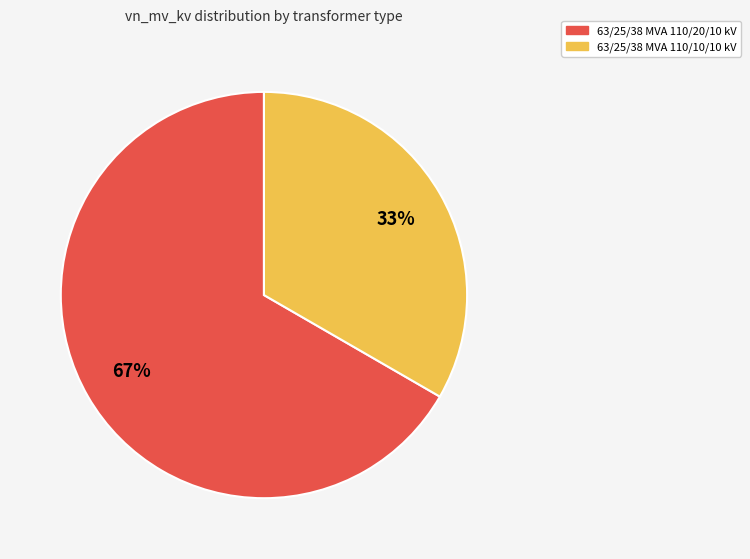

To the nearest percent, what is the average slice percentage?

50%